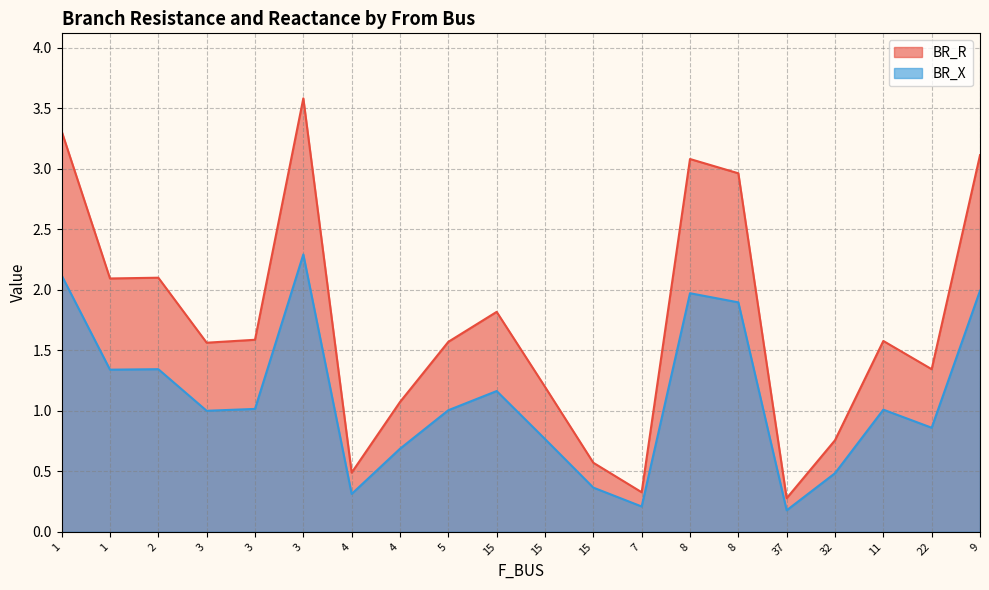

Count the number of data series in this chart.

2